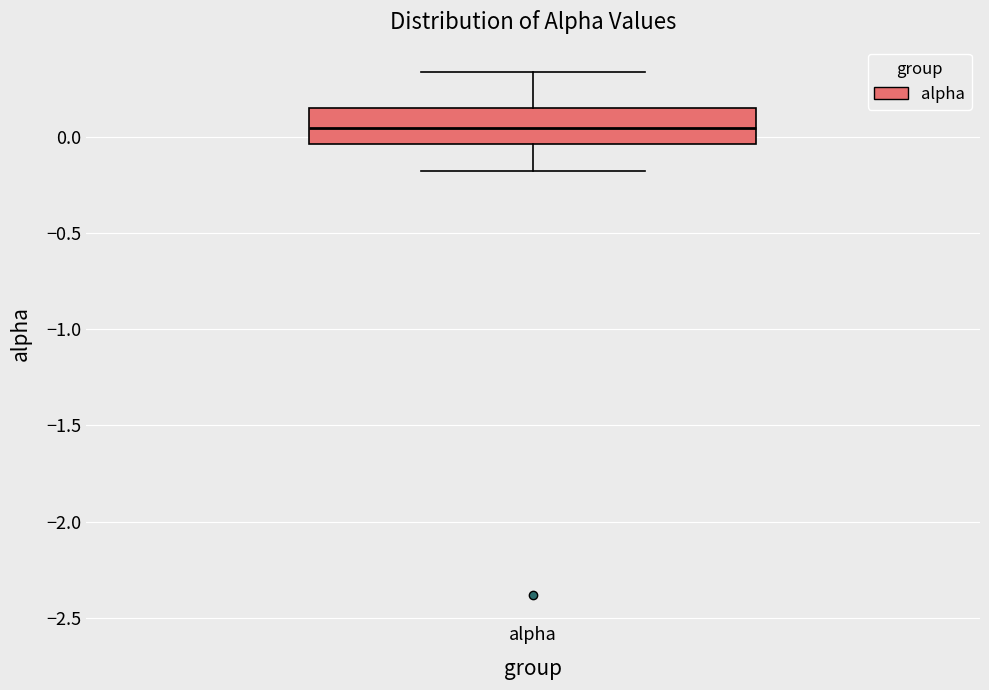

Where is the lower edge of the box for alpha on the y-axis? The values are not printed on the chart, so give them approximately, as read against the axis.

-0.05